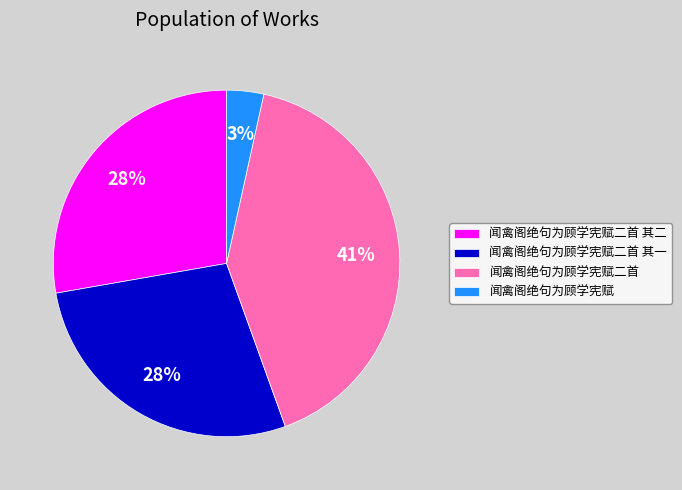

True or false: 闻禽阁绝句为顾学宪赋二首 其一 accounts for 41% of the total.

False